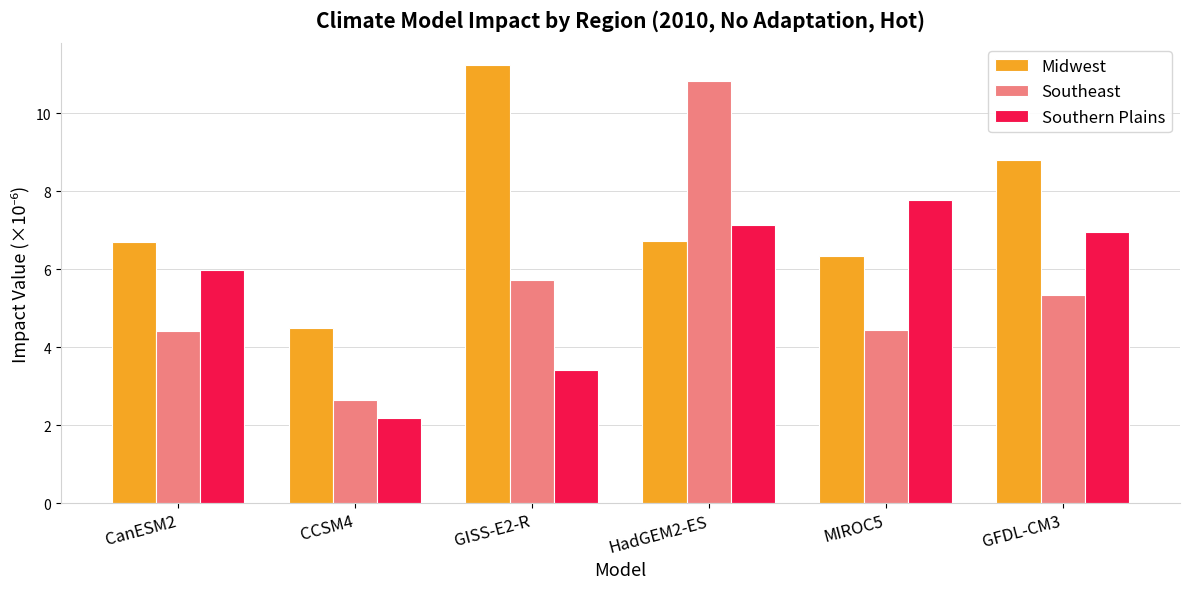

Which series changed the most between GISS-E2-R and HadGEM2-ES?

Southeast